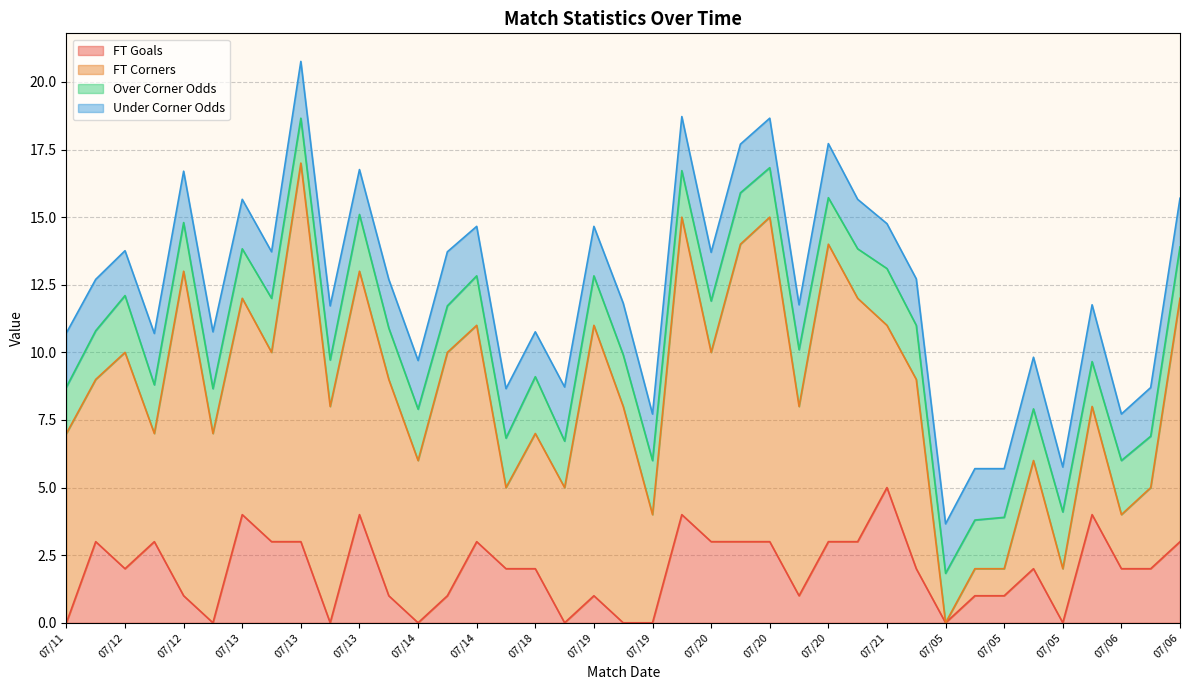

In Under Corner Odds, how many points are lower than both neighbors (excluding endpoints)?

11